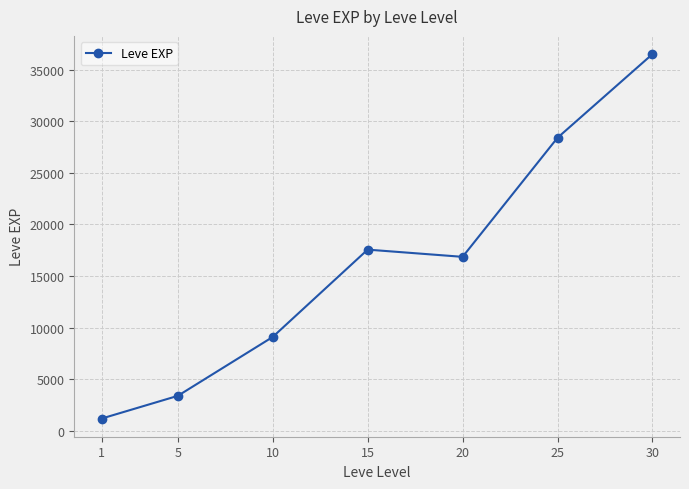

What is the minimum value shown in the chart?

1213.3